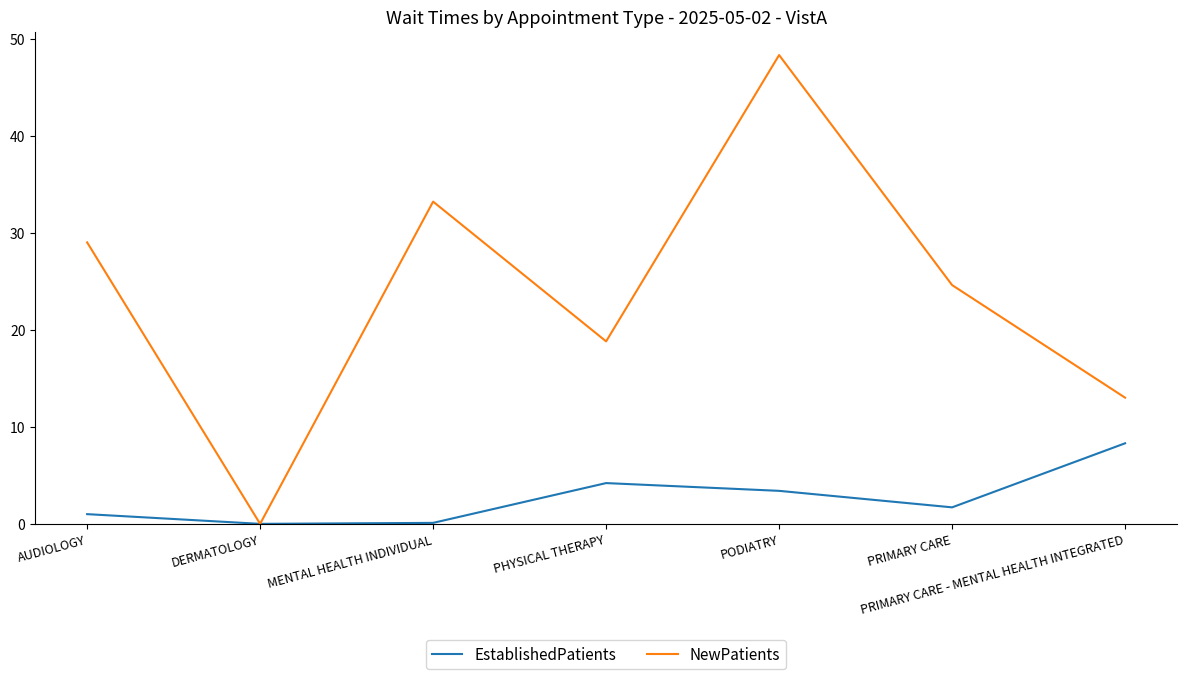

What is the maximum value for EstablishedPatients?

8.3